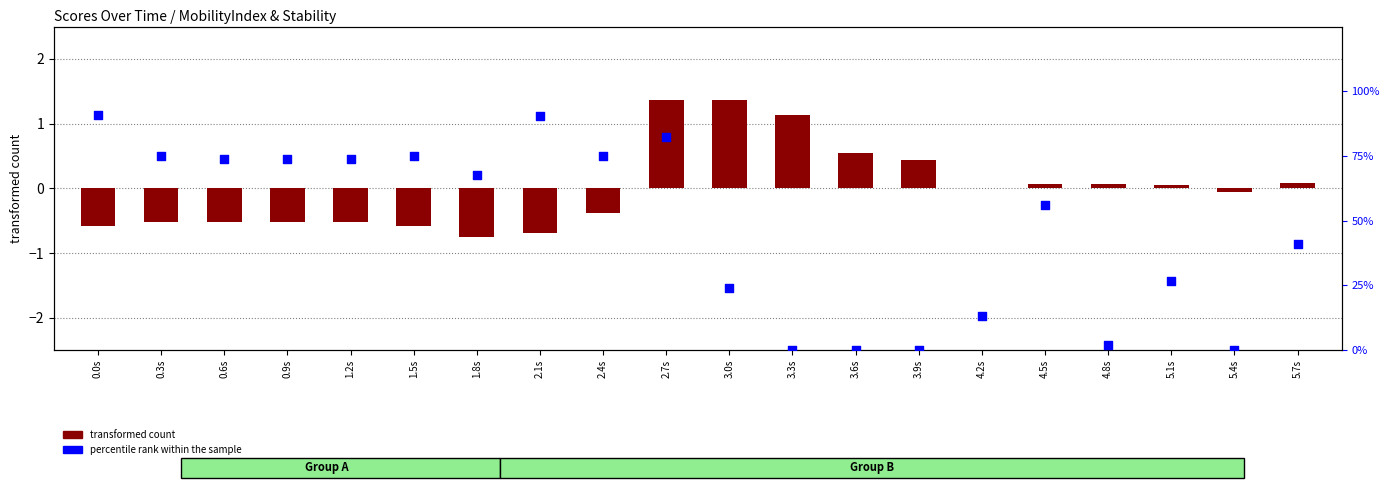

Is the value of transformed count at 0.3s greater than the value of percentile rank within the sample at 2.1s?

No